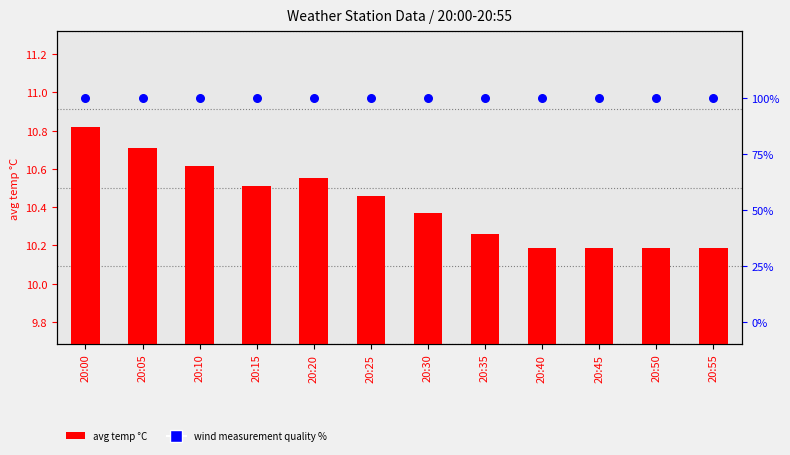

At which category is the sum across all series the highest?

20:00